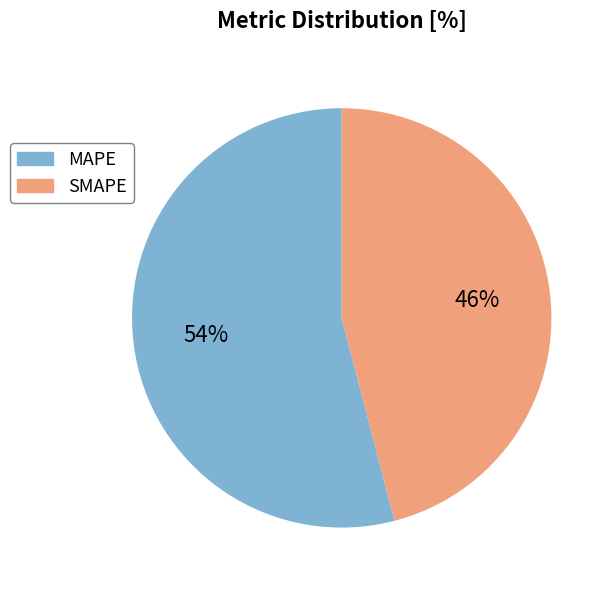

Which category has the biggest portion of the pie?

MAPE